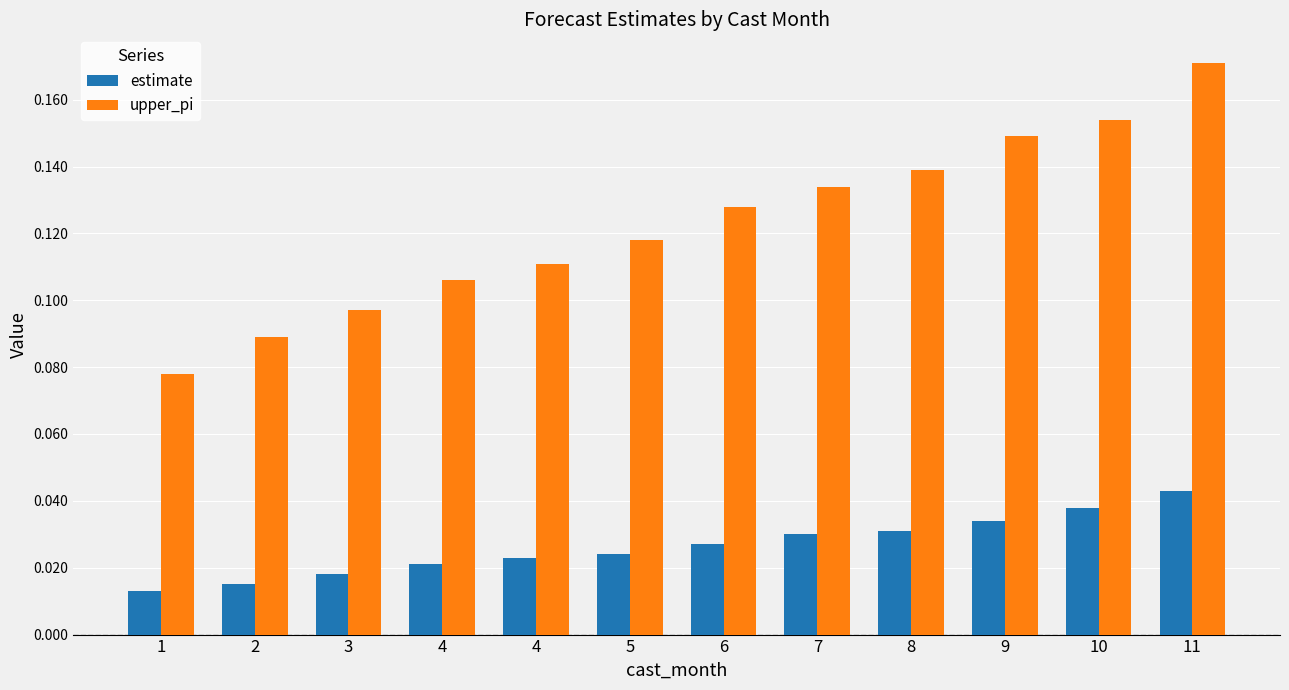

Are the bars grouped side by side (vs. stacked)?

Yes